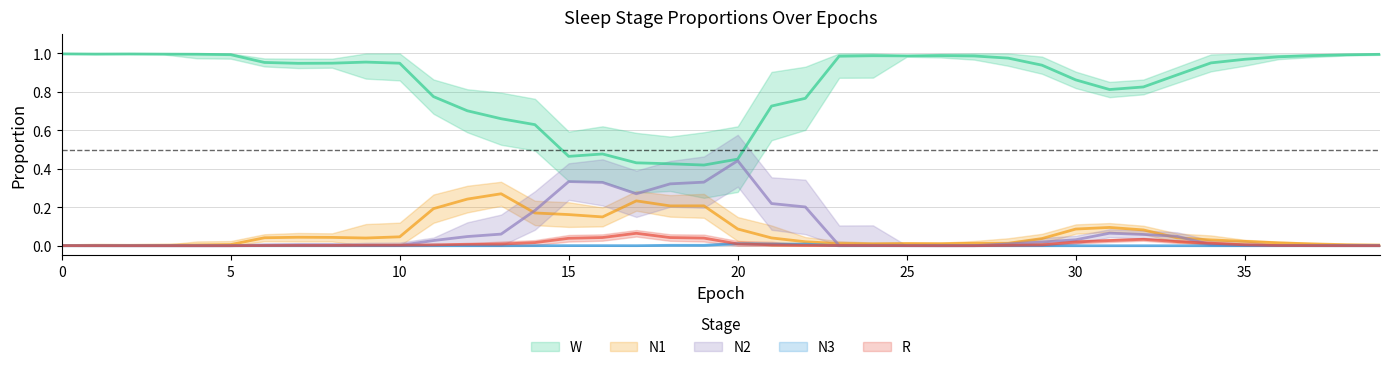

What is the approximate value of N2 at 12?

0.1